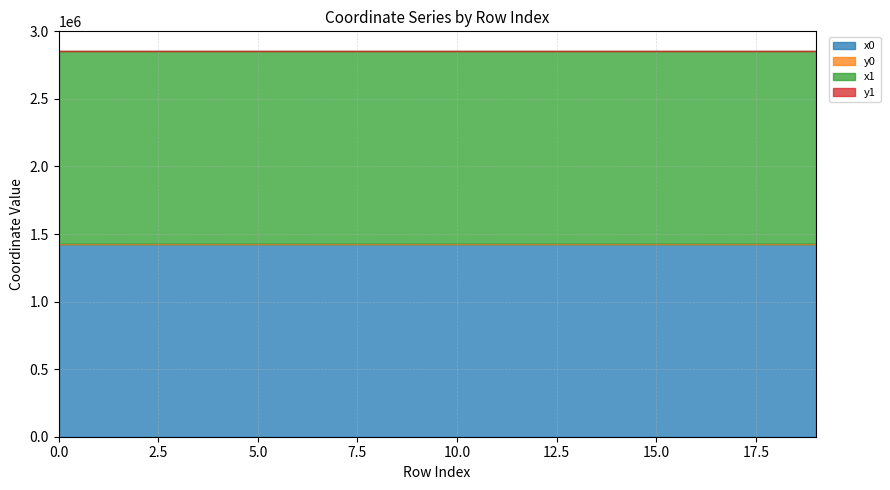

What is the difference between the second highest and minimum values in the x1 series?

405.6